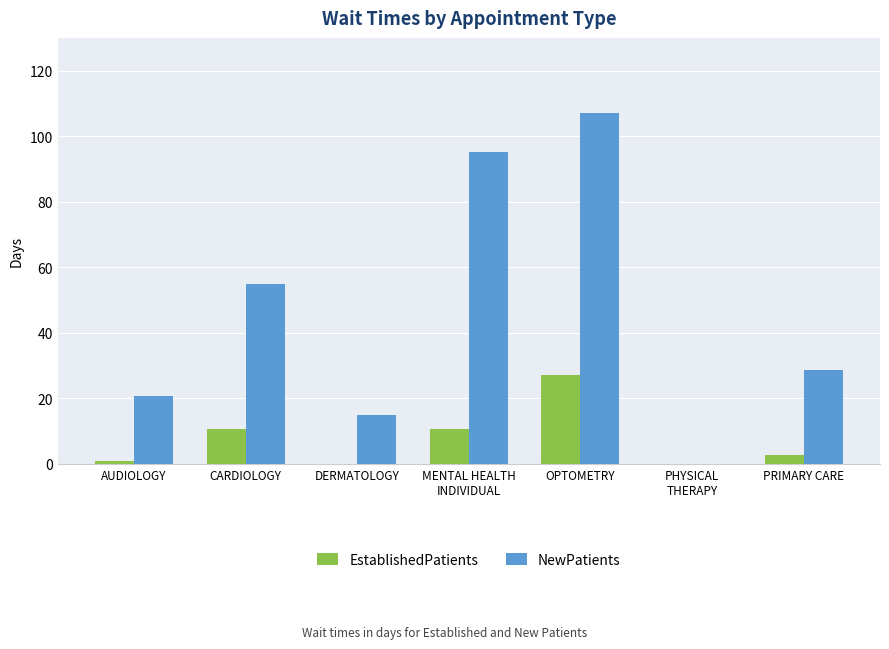

What is the total value across all series at DERMATOLOGY?

14.8